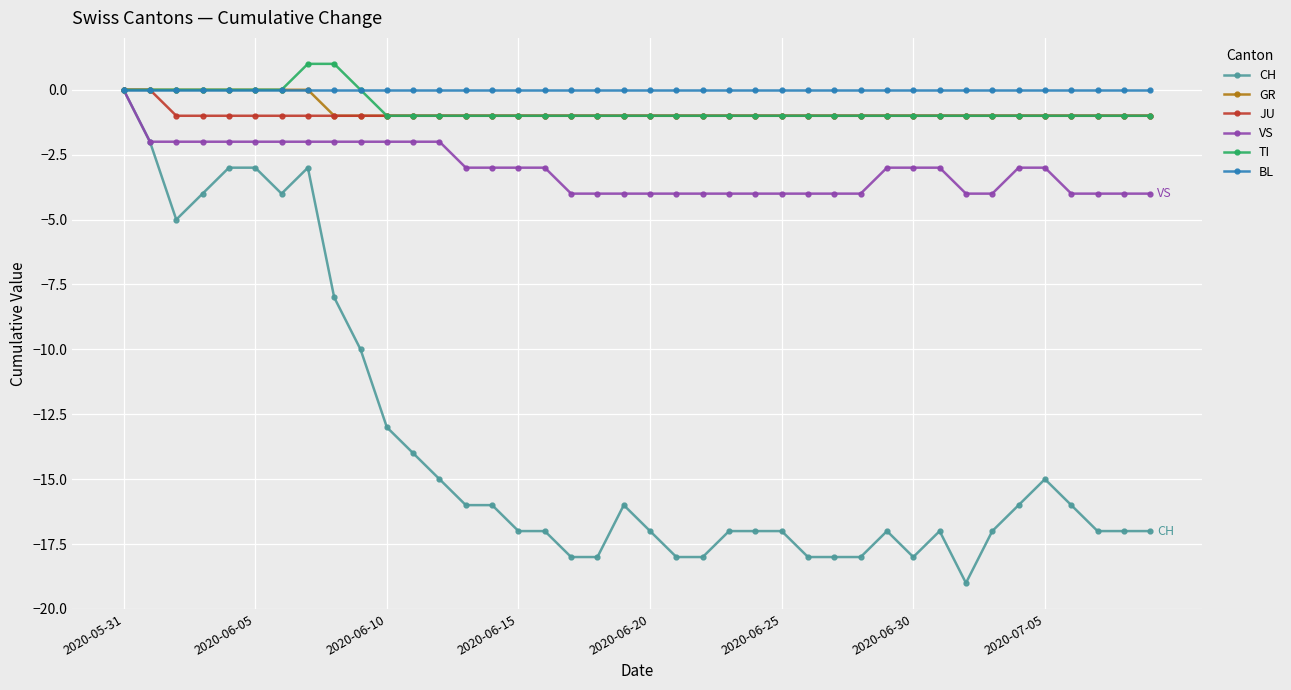

Which series has the widest spread of values?

CH